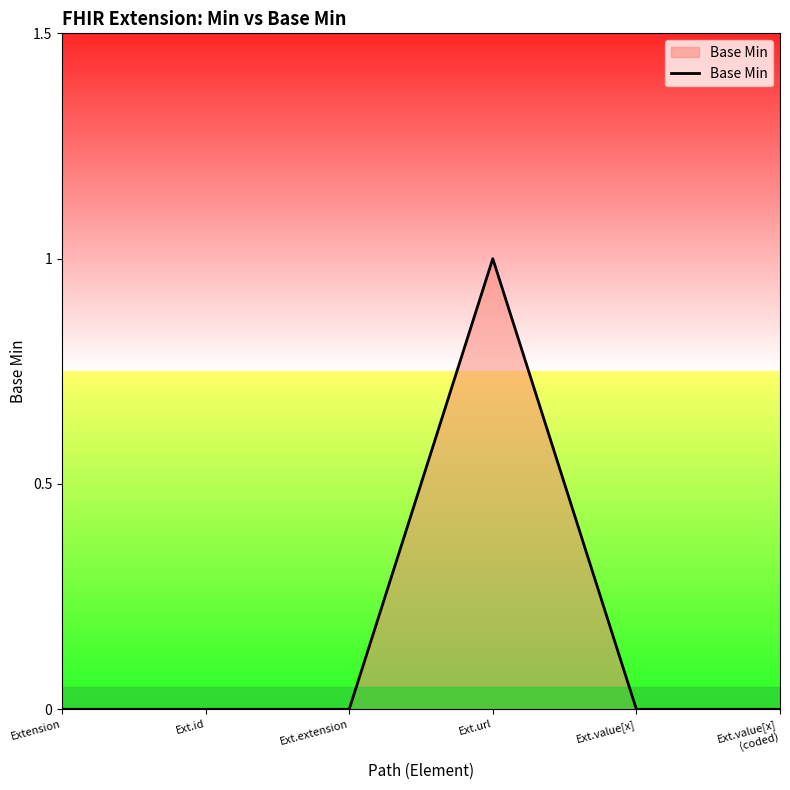

Rank the categories by value from lowest to highest.

Extension, Ext.id, Ext.extension, Ext.value[x], Ext.value[x]
(coded), Ext.url